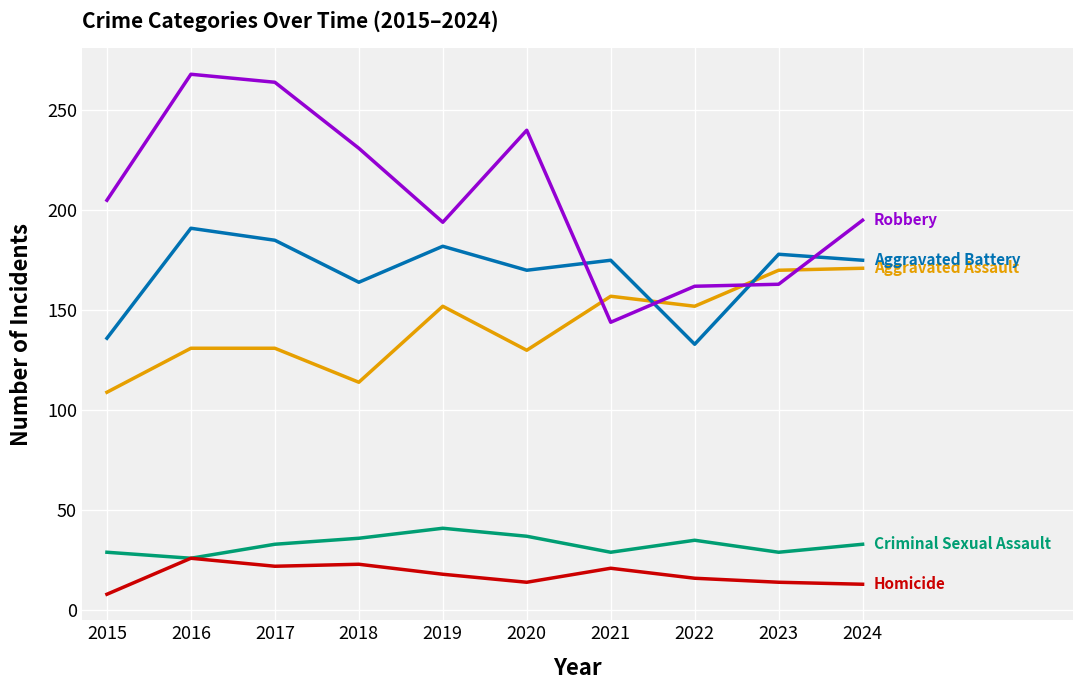

What is the difference between the highest and lowest values at 2015?

197